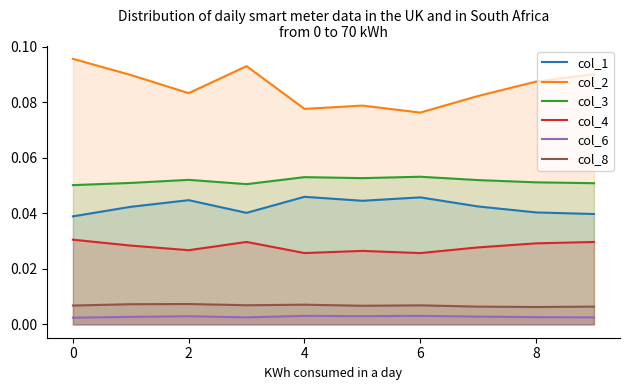

True or false: col_1 and col_6 cross at least once.

False